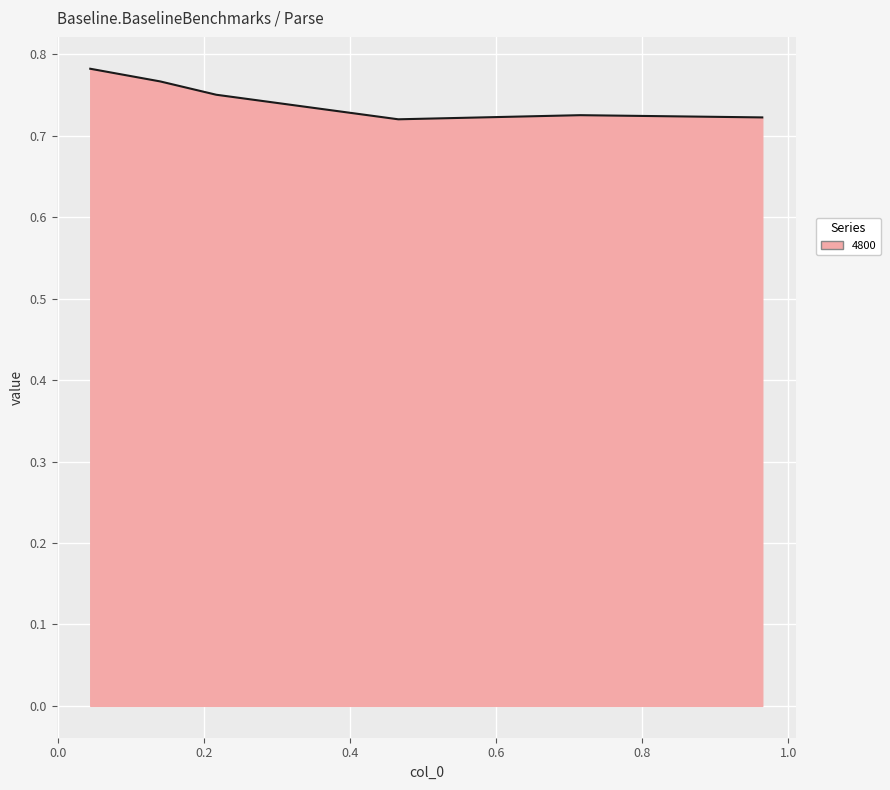

What is the sum of all values?

4.5